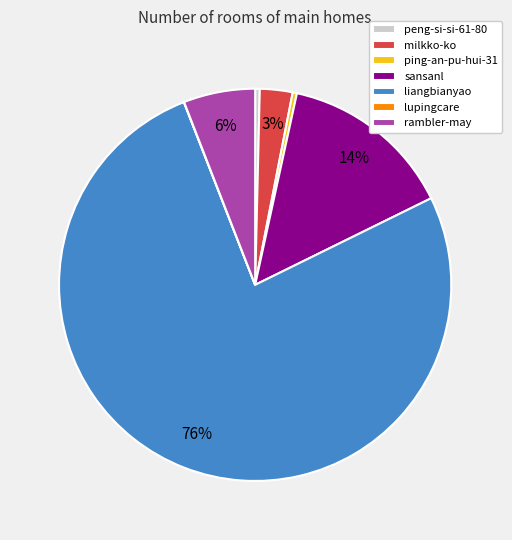

Which slice represents more than half of the pie?

liangbianyao